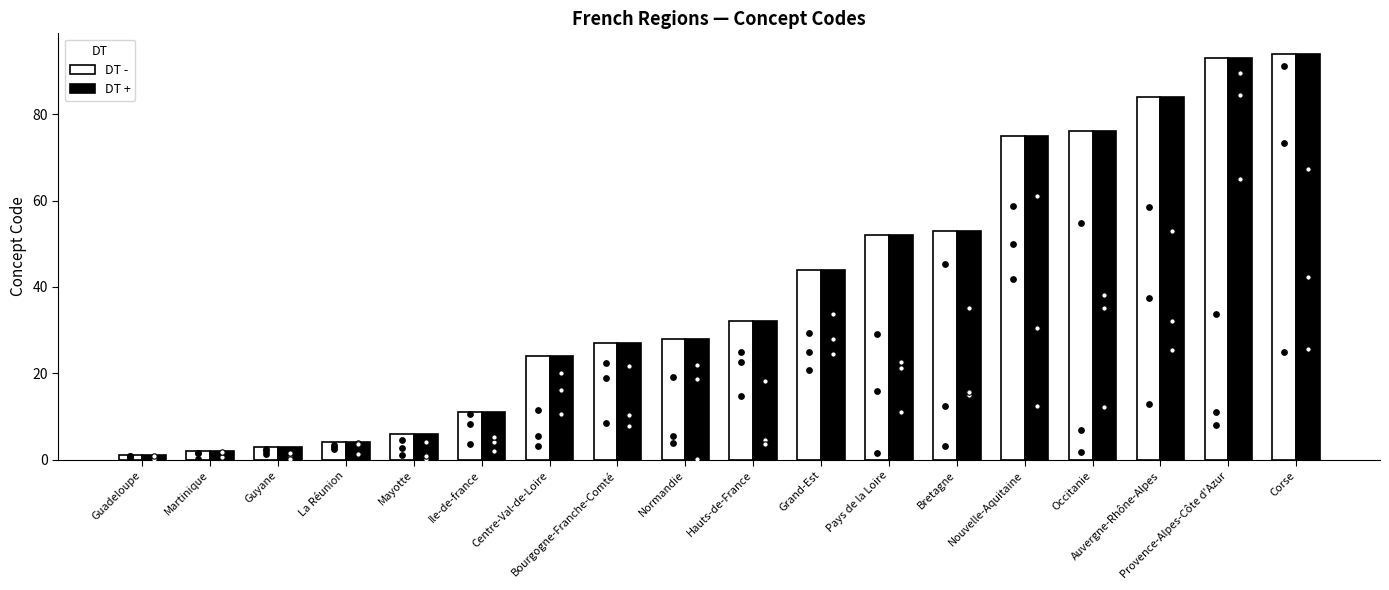

Which series reaches the minimum Y coordinate?

DT -